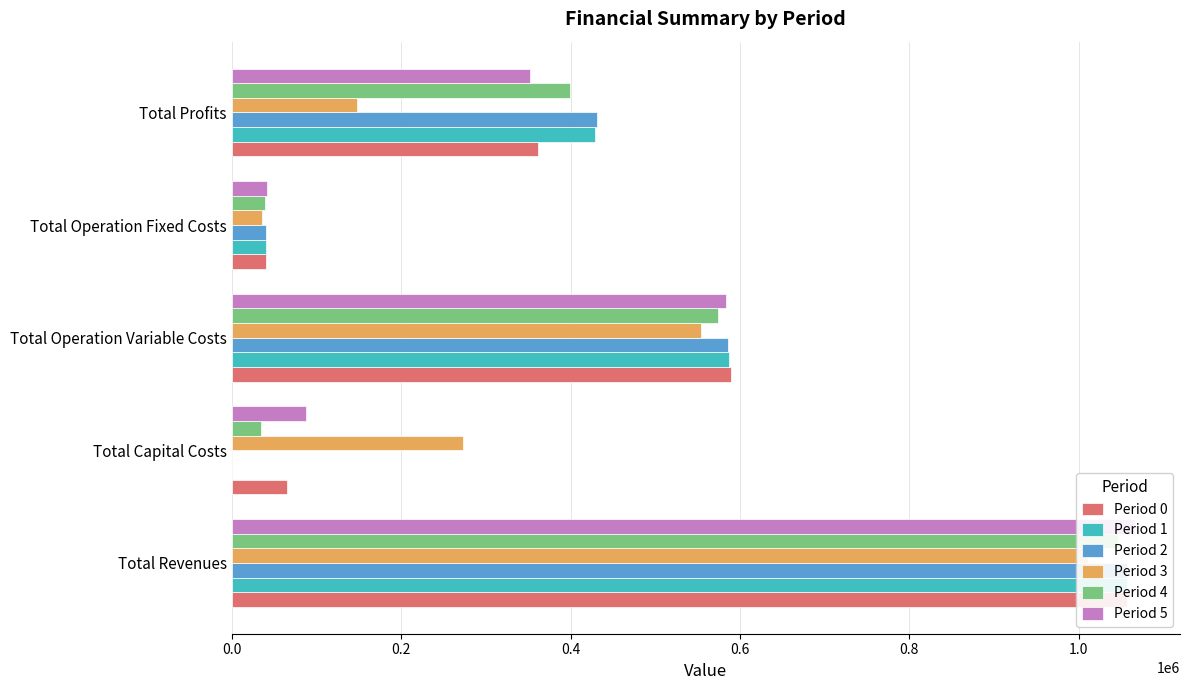

How many values in the Period 4 series exceed 398857?

3